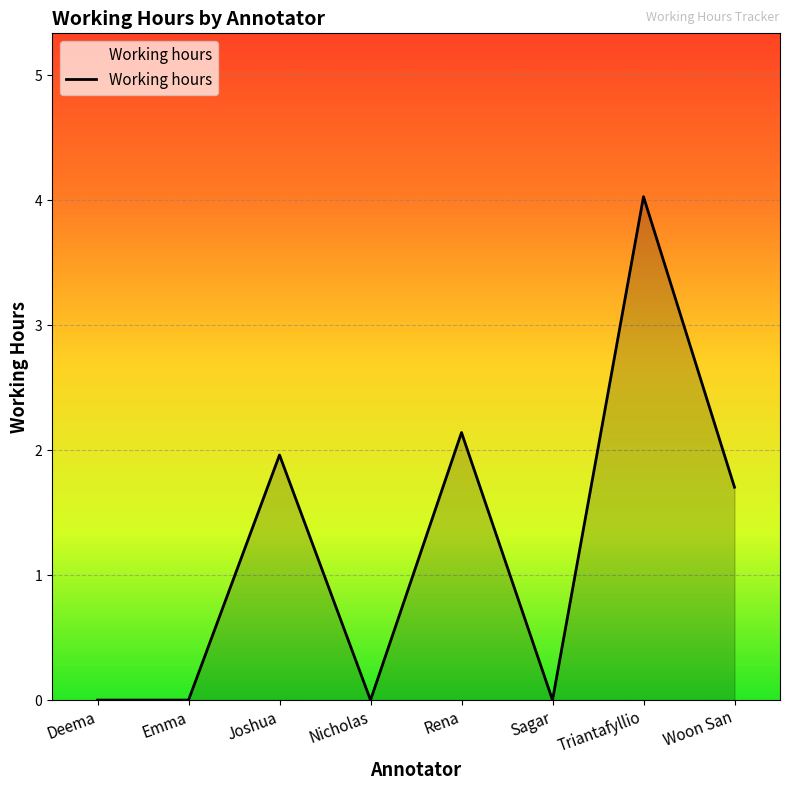

The chart shows a value of 1.7 at Woon San. True or false?

True